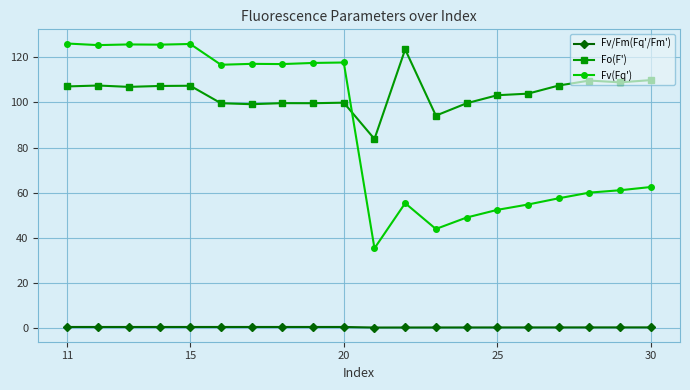

True or false: Fv/Fm(Fq'/Fm') and Fv(Fq') intersect in this chart.

False